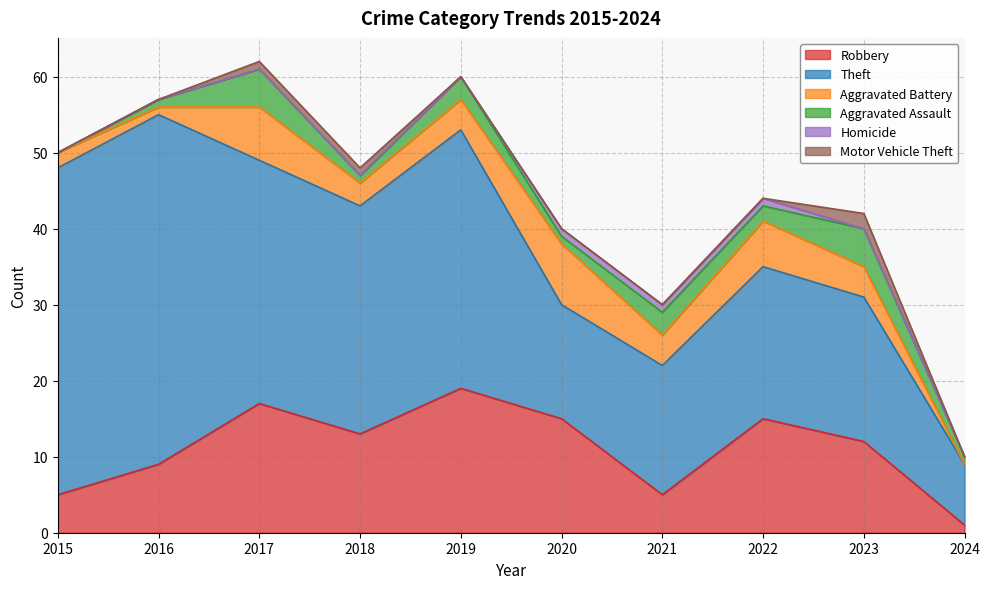

True or false: Aggravated Assault and Motor Vehicle Theft cross at least once.

False